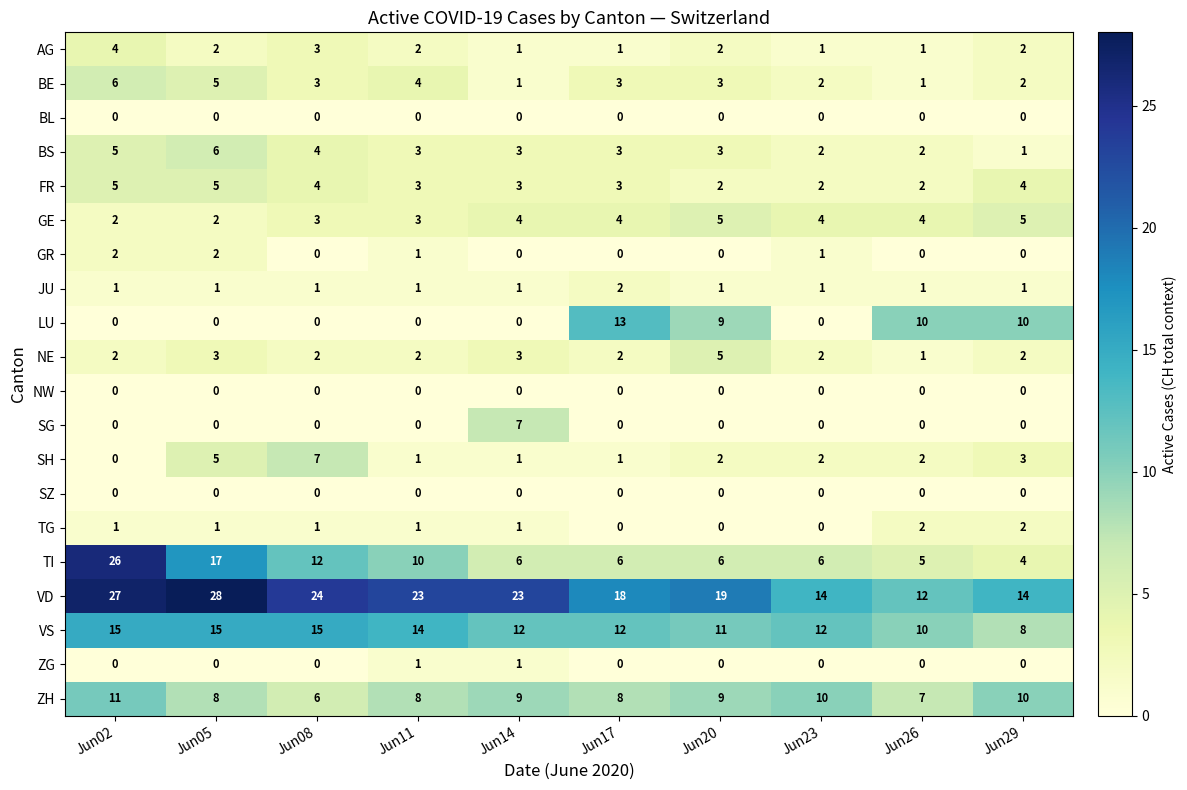

Count the number of data series in this chart.

20